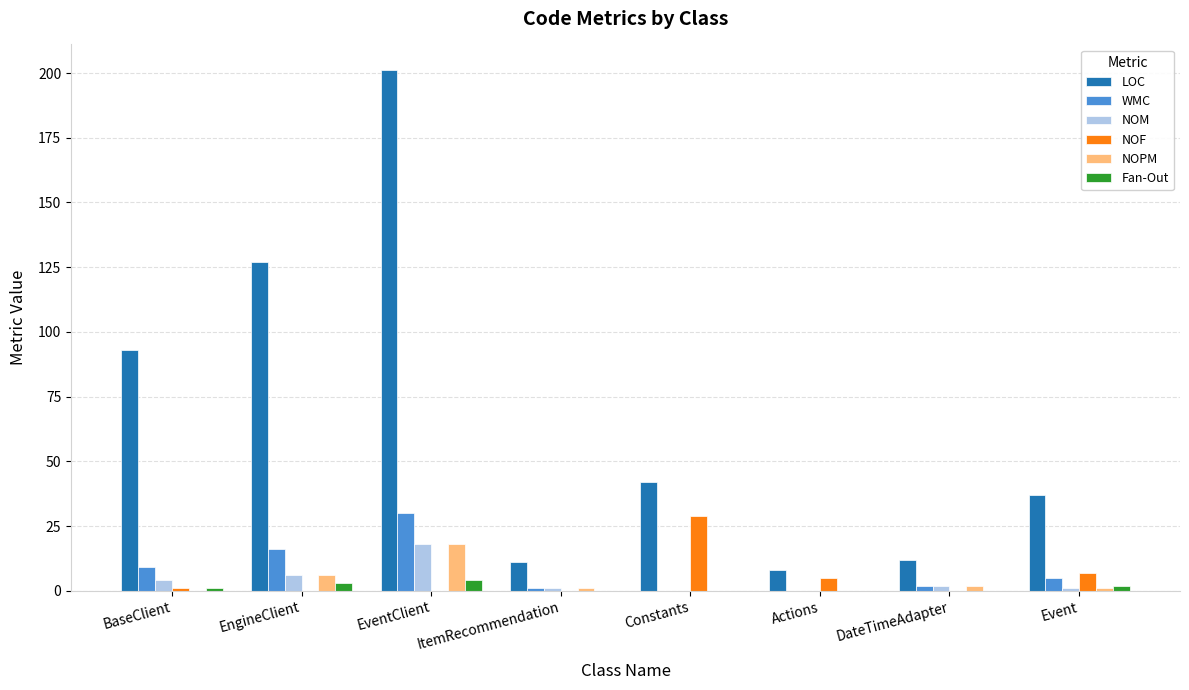

The value of Fan-Out at EngineClient is 3. True or false?

True